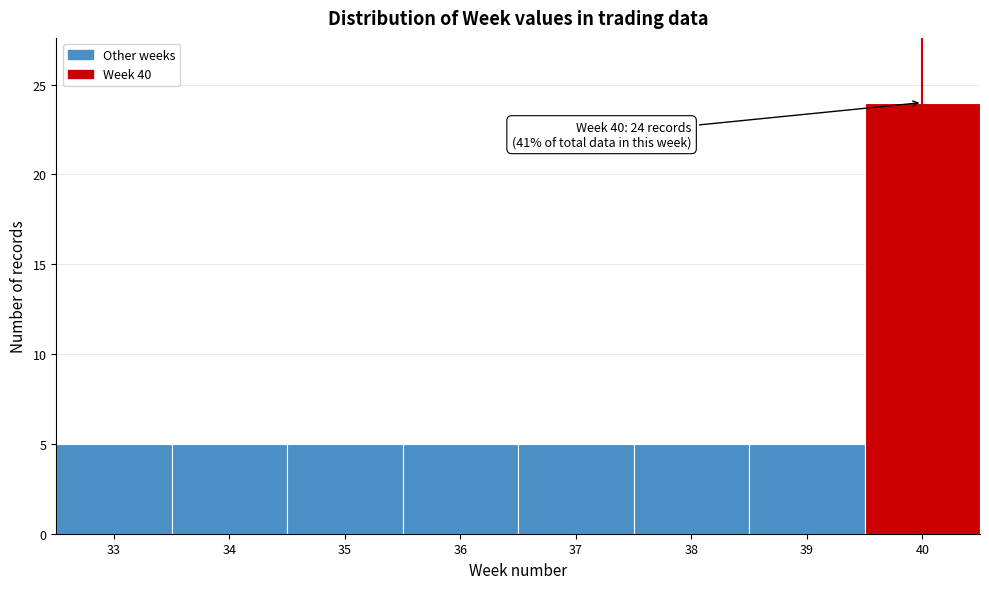

Reading right to left, transcribe all the data shown in this chart.

24	5	5	5	5	5	5	5